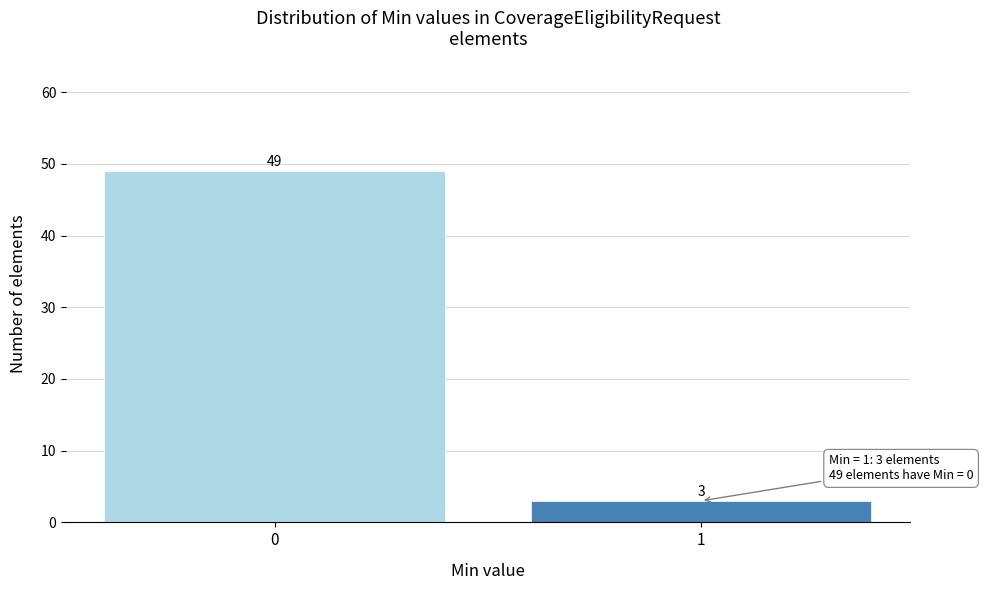

Reading left to right, transcribe all the data shown in this chart.

0=49	1=3